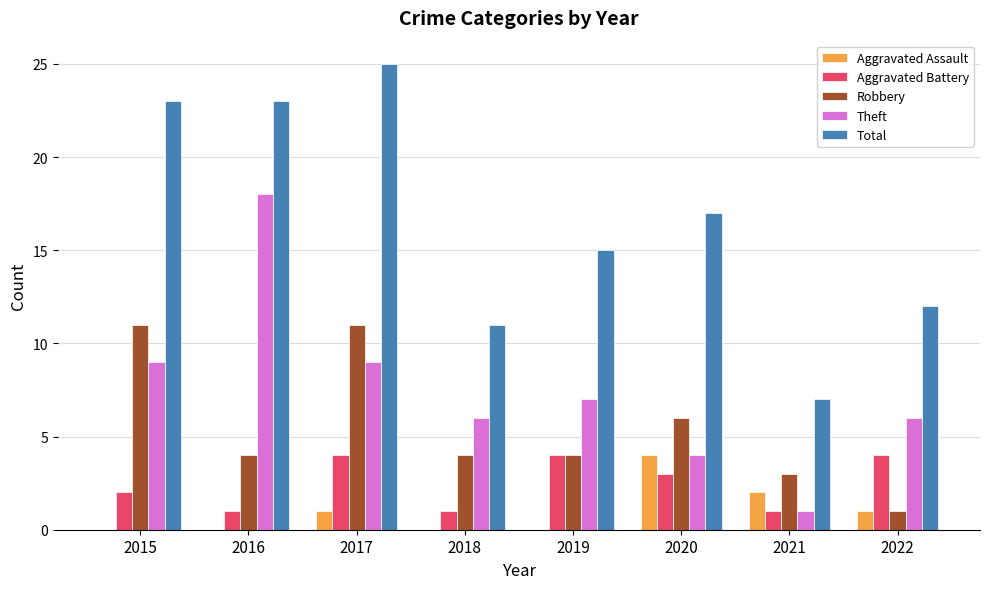

What is the spread (max minus min) of values at 2019?

15